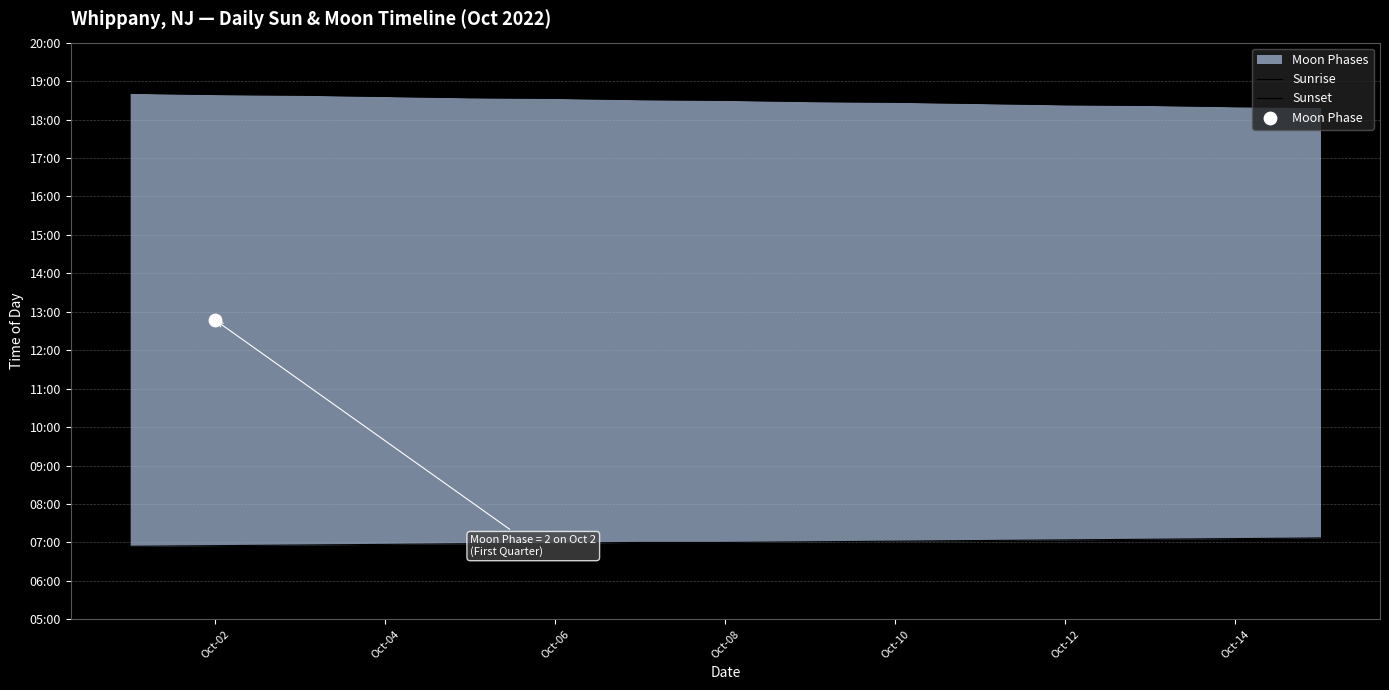

Is the value of Sunrise at 10 greater than the value of Sunset at 12?

No